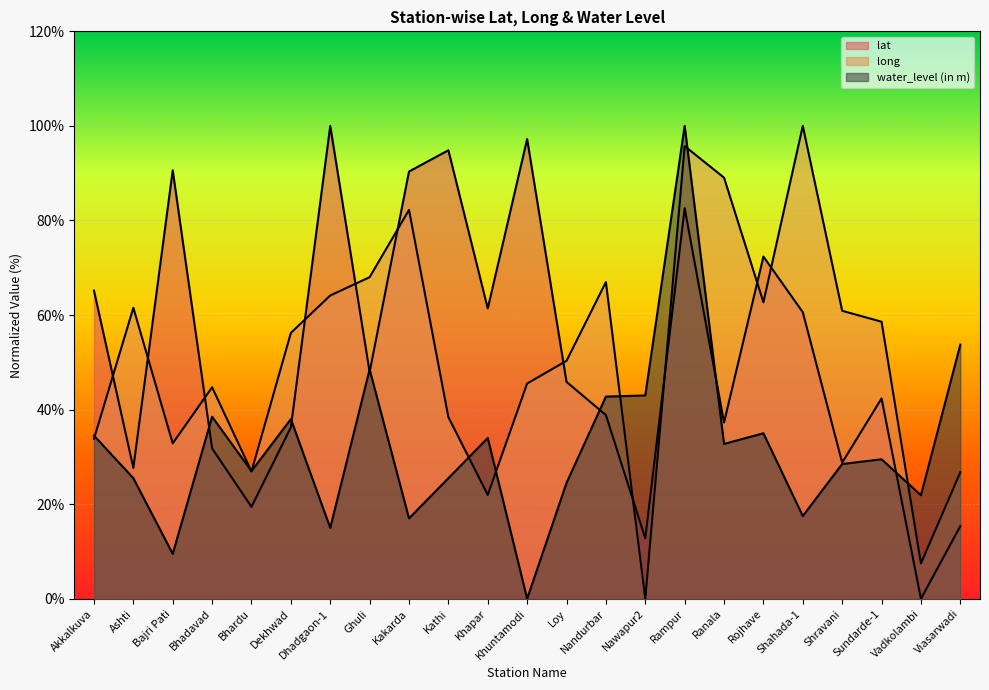

What are all the series names shown in the legend?

lat, long, water_level (in m)